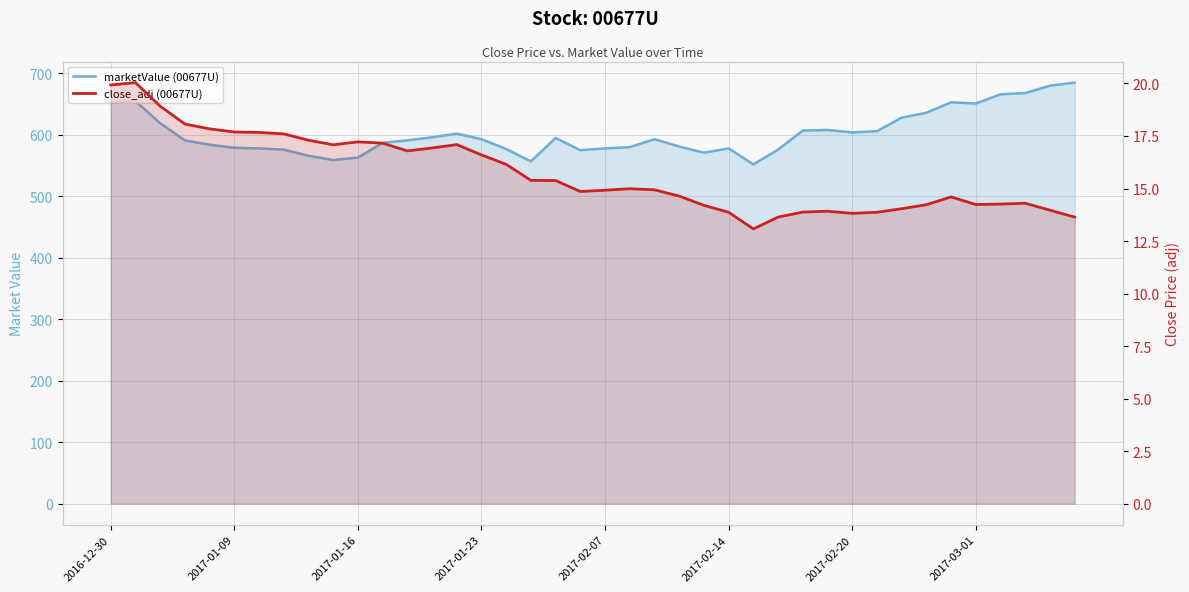

The close_adj (00677U) series shows 14.2 at 24. True or false?

True